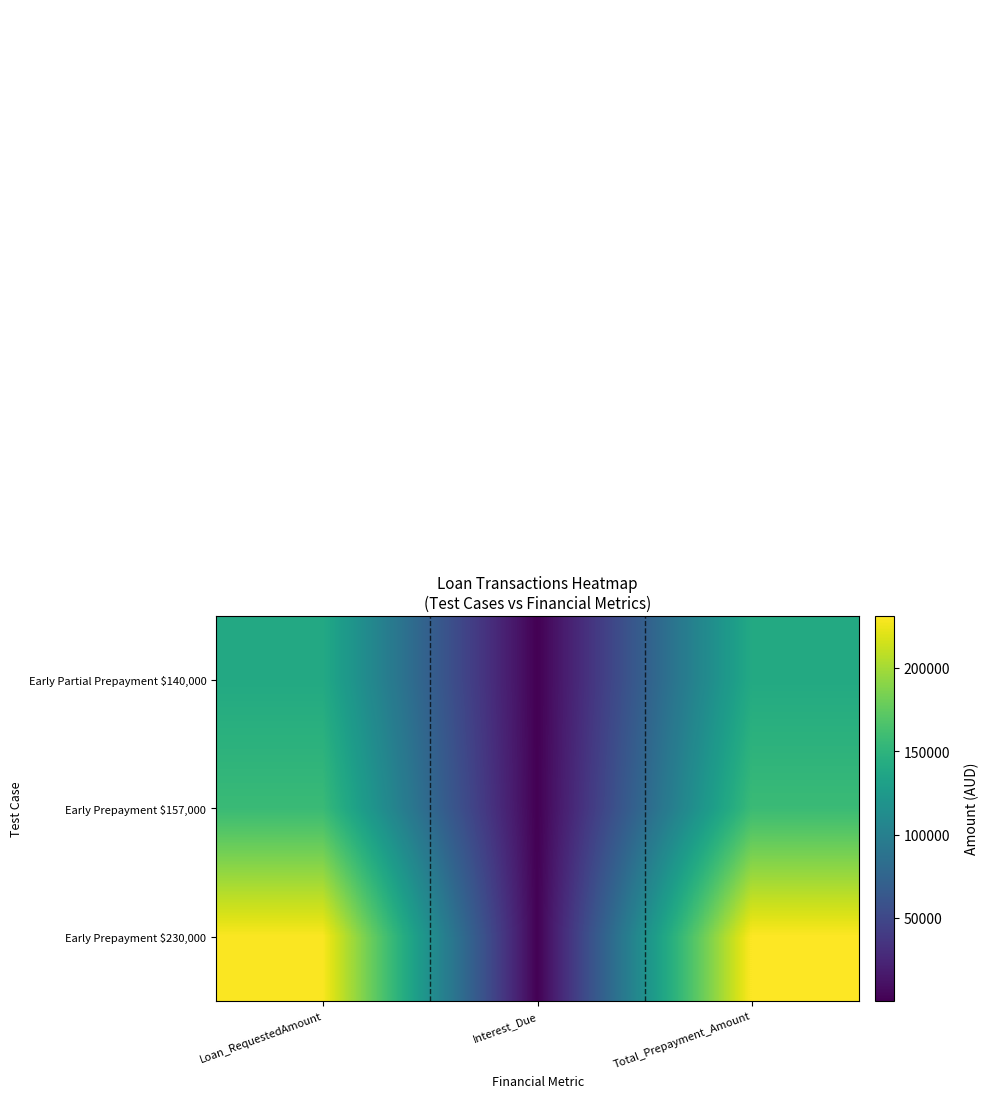

Reading right to left, transcribe all the data shown in this chart.

Early Partial Prepayment $140,000: Total_Prepayment_Amount=140311.8	Interest_Due=311.8	Loan_RequestedAmount=140000.0
Early Prepayment $157,000: Total_Prepayment_Amount=157428.0	Interest_Due=428.6	Loan_RequestedAmount=157000.0
Early Prepayment $230,000: Total_Prepayment_Amount=231173.2	Interest_Due=1173.2	Loan_RequestedAmount=230000.0